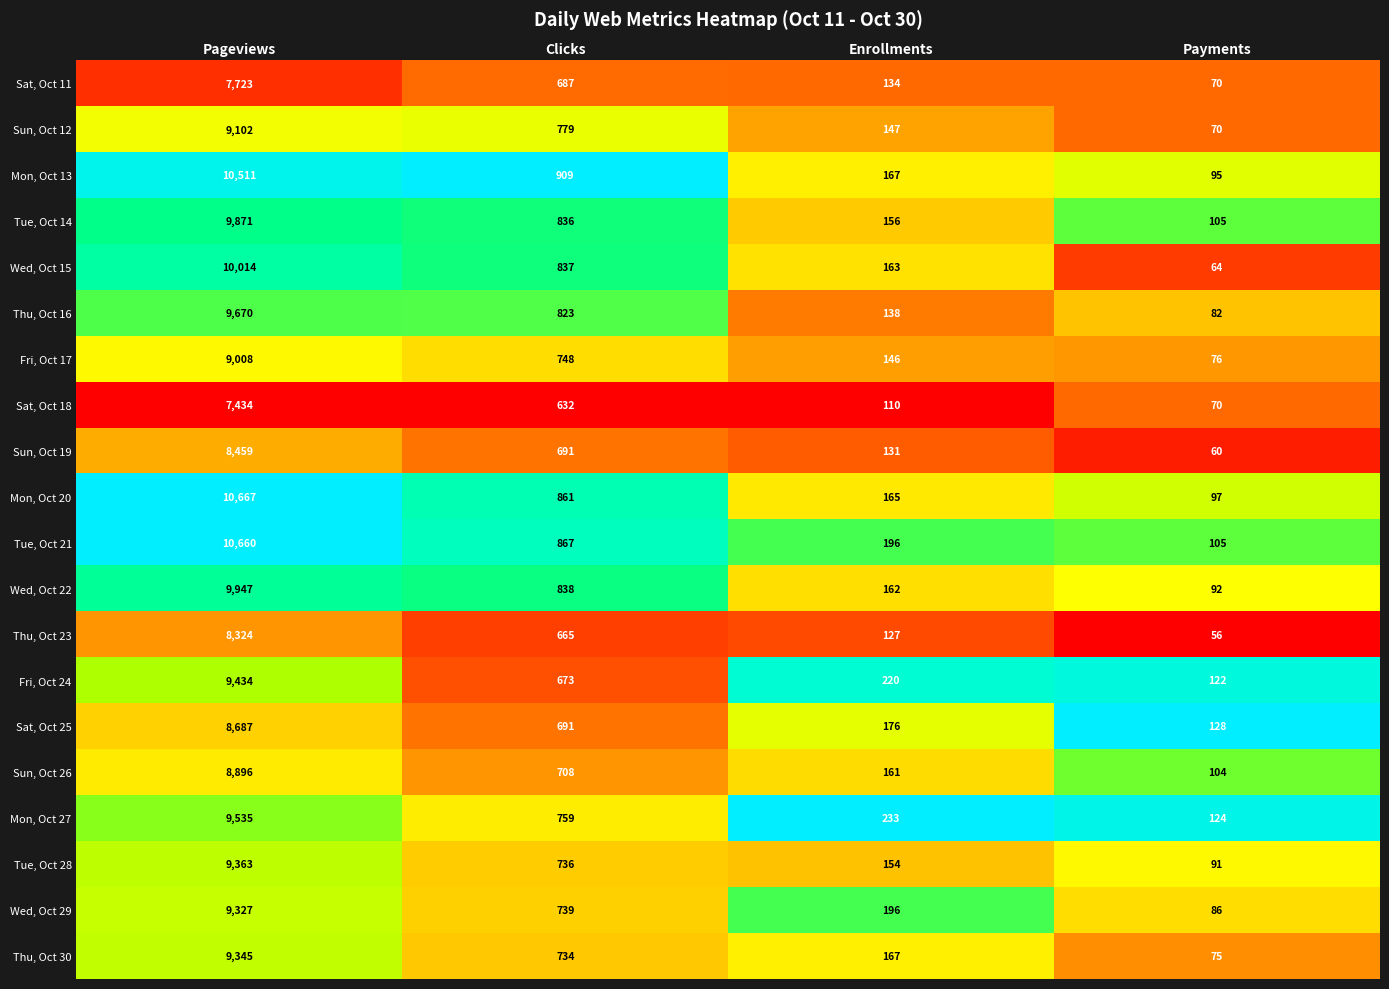

What is the highest value of the Sun, Oct 12 series?

9102